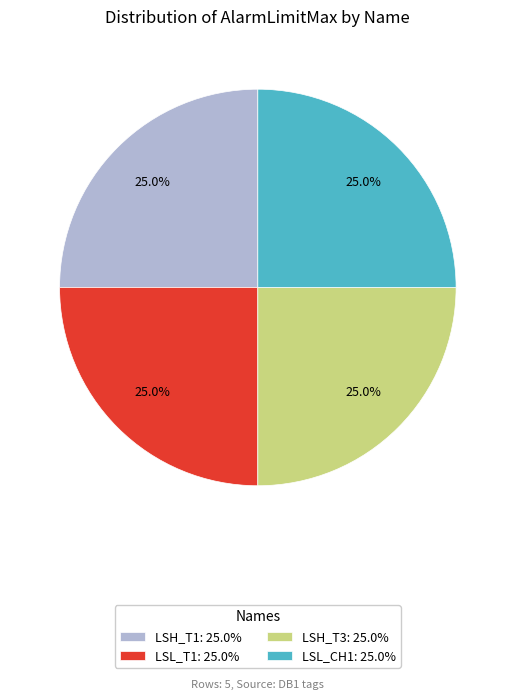

What percentage is NOT represented by LSH_T3: 25.0%?

75.0%